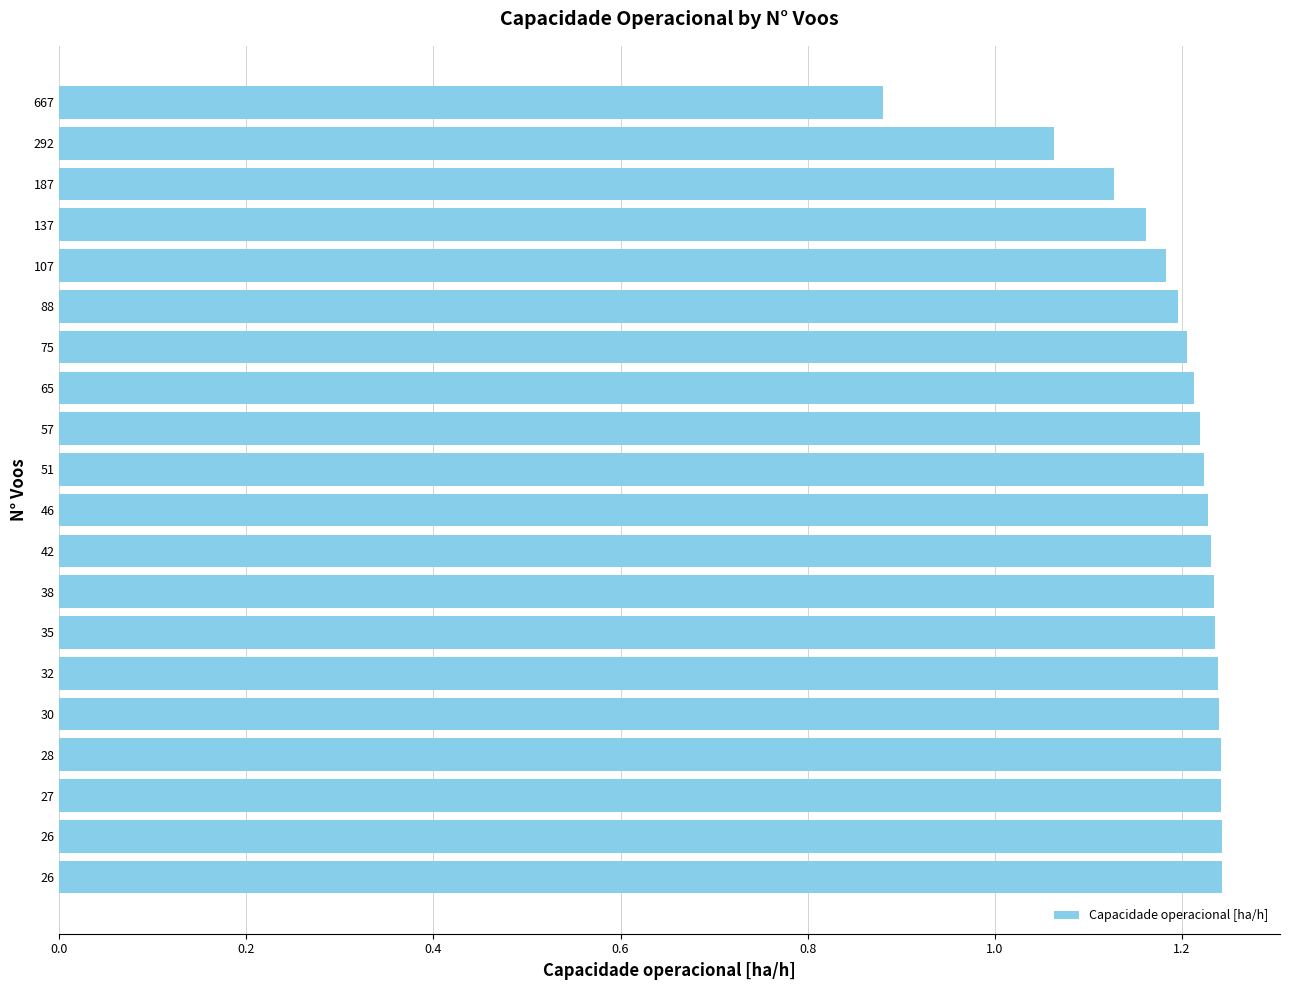

Are the bars horizontal?

Yes